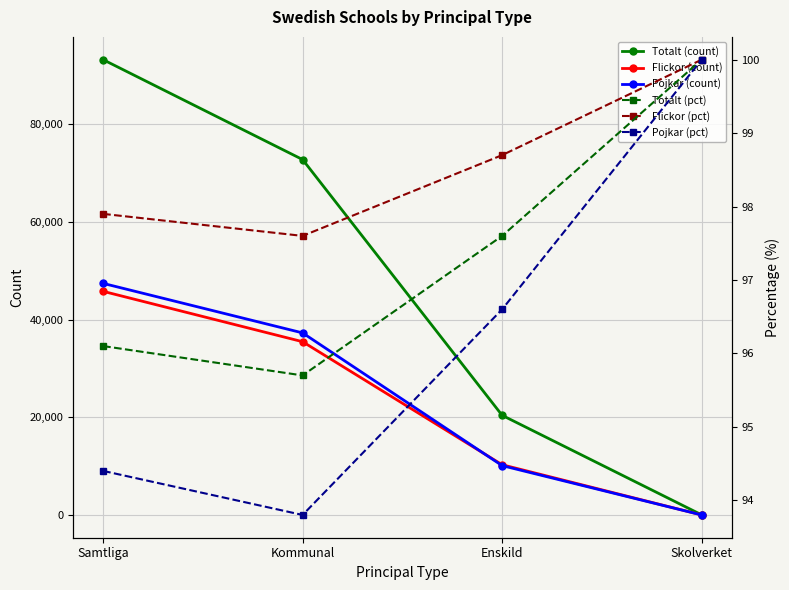

At which category does the chart reach its peak across all series?

Samtliga